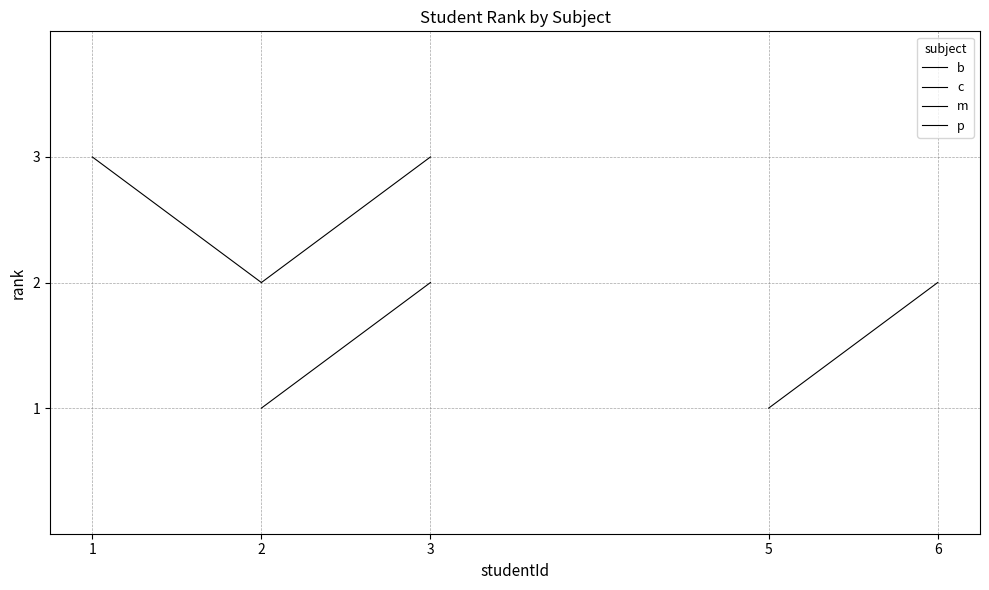

Between 5 and 2, which is larger?

2